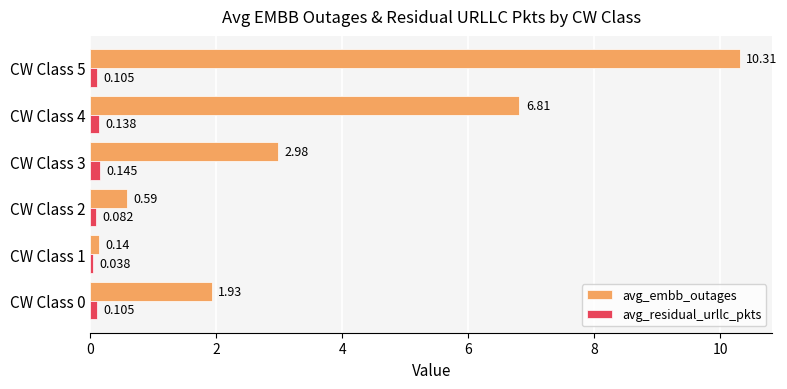

At which category is the sum across all series the highest?

CW Class 5